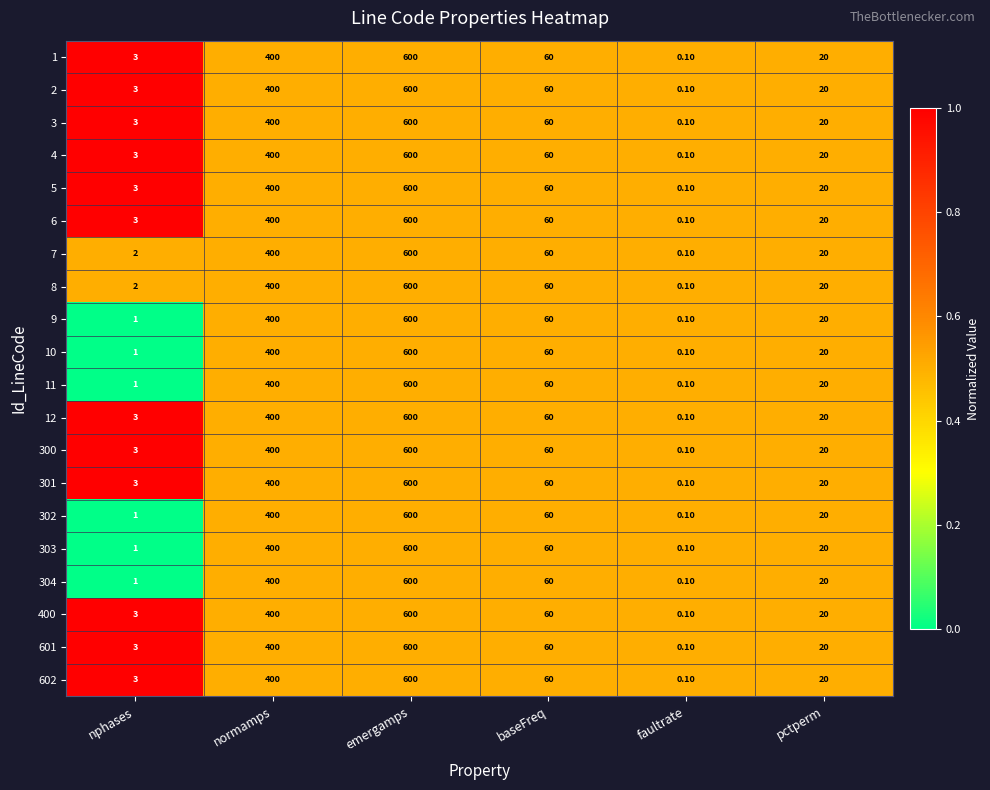

What is the total value across all series at nphases?

46.0